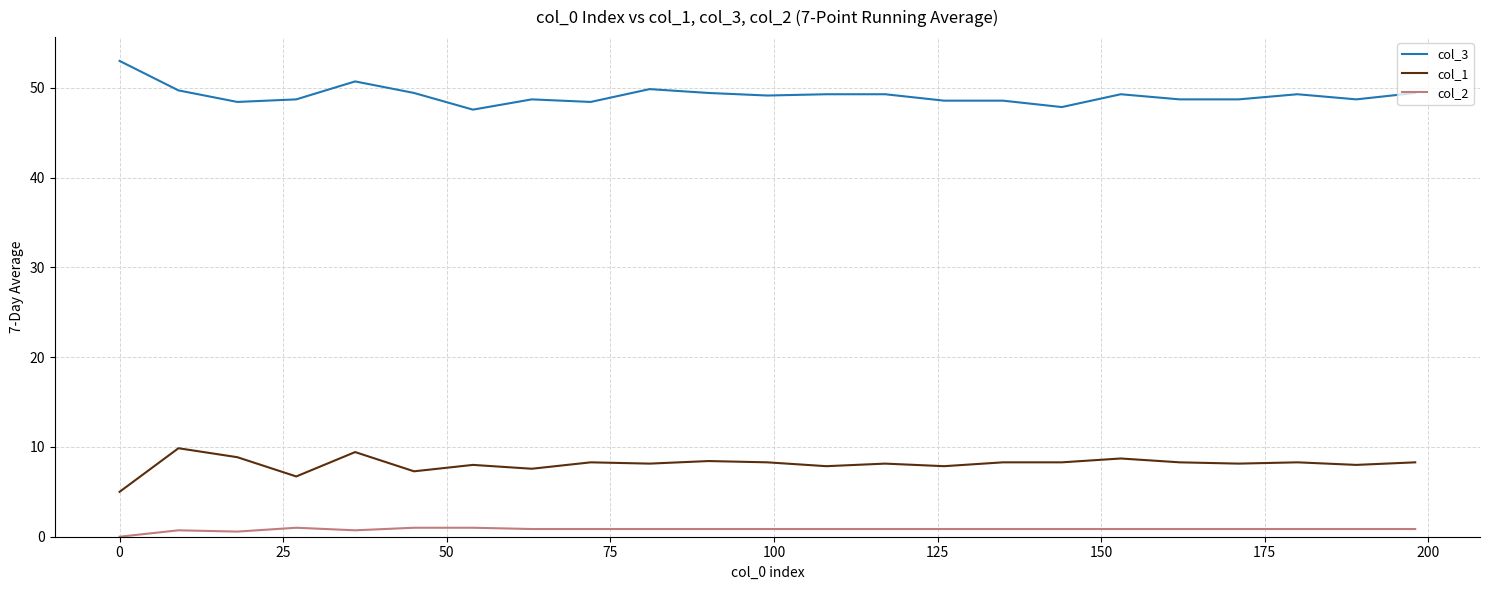

True or false: col_3 and col_2 cross at least once.

False